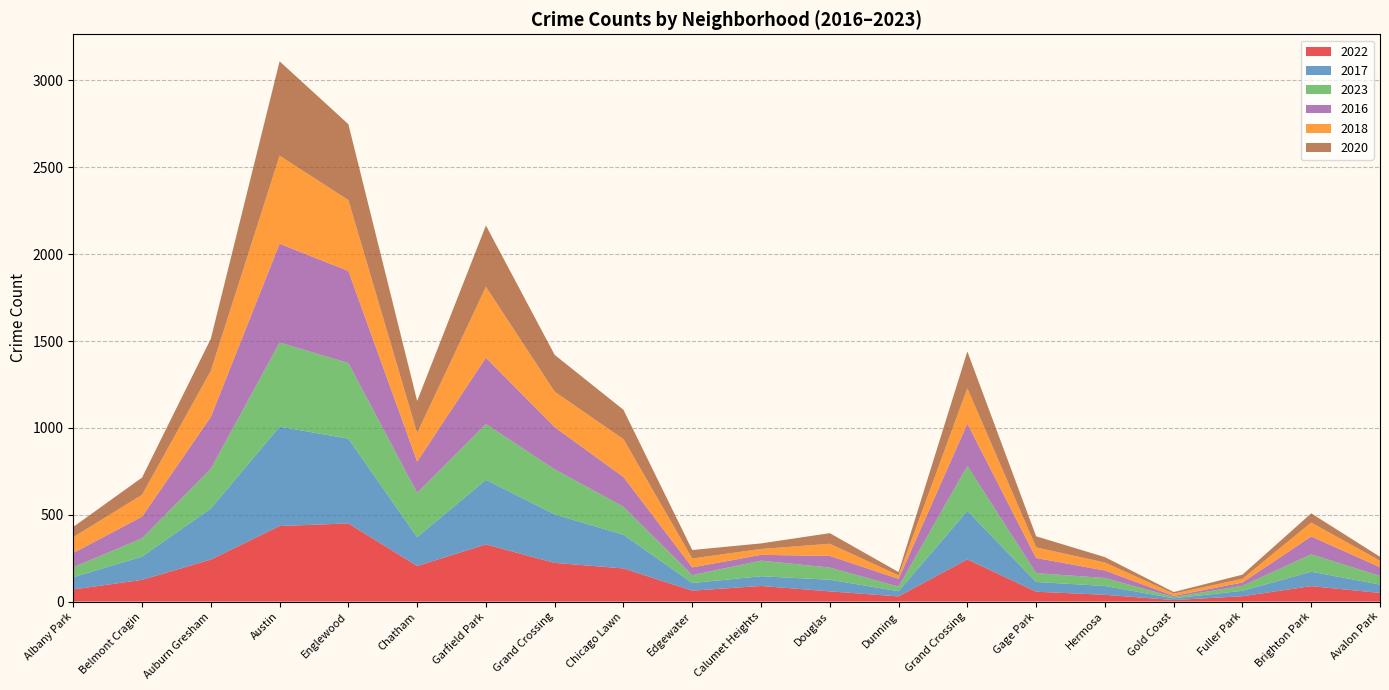

Reading left to right, transcribe all the data shown in this chart.

2022: 70	125	242	435	450	205	329	223	191	63	90	59	30	243	57	39	9	31	89	50
2017: 70	134	294	572	488	166	372	279	194	44	56	67	30	279	56	51	10	31	83	48
2023: 58	105	229	484	435	255	321	259	161	45	90	70	26	259	51	46	7	29	100	50
2016: 82	125	298	569	530	180	382	243	171	45	33	67	45	243	87	43	7	19	103	50
2018: 91	126	265	507	408	164	408	204	218	51	34	70	20	204	61	46	13	21	80	37
2020: 59	99	185	543	437	185	353	212	169	49	32	61	19	212	64	31	9	24	53	23